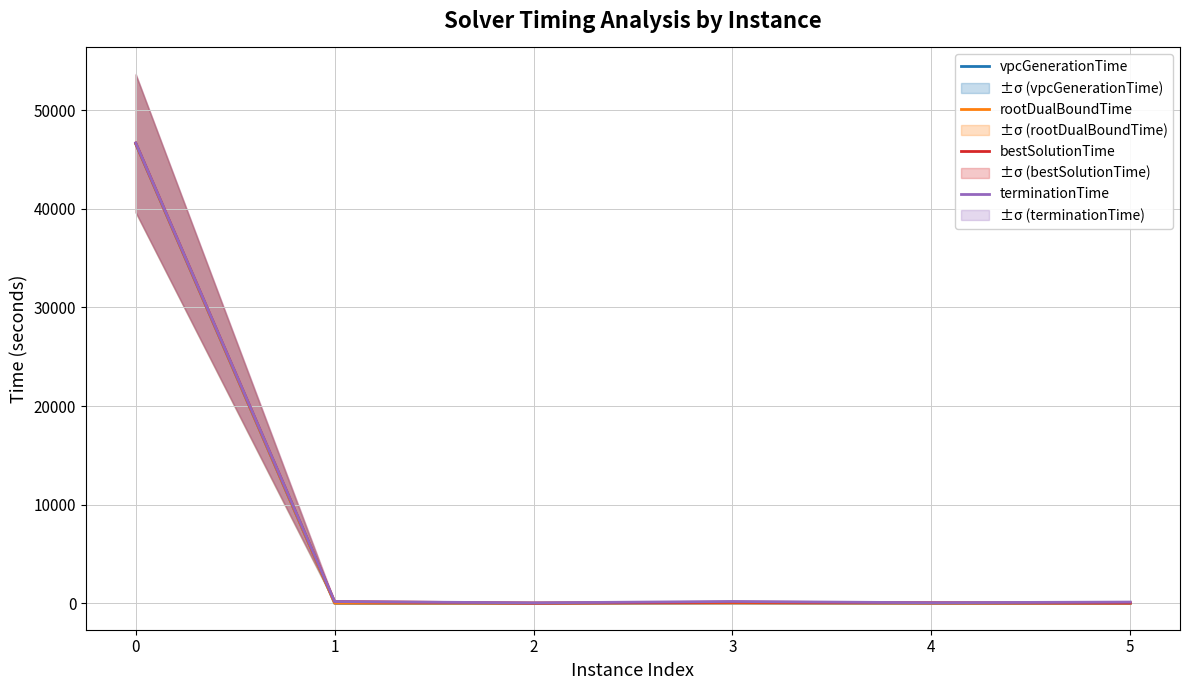

At 2, list the series in order from smallest to largest.

vpcGenerationTime, rootDualBoundTime, bestSolutionTime, terminationTime